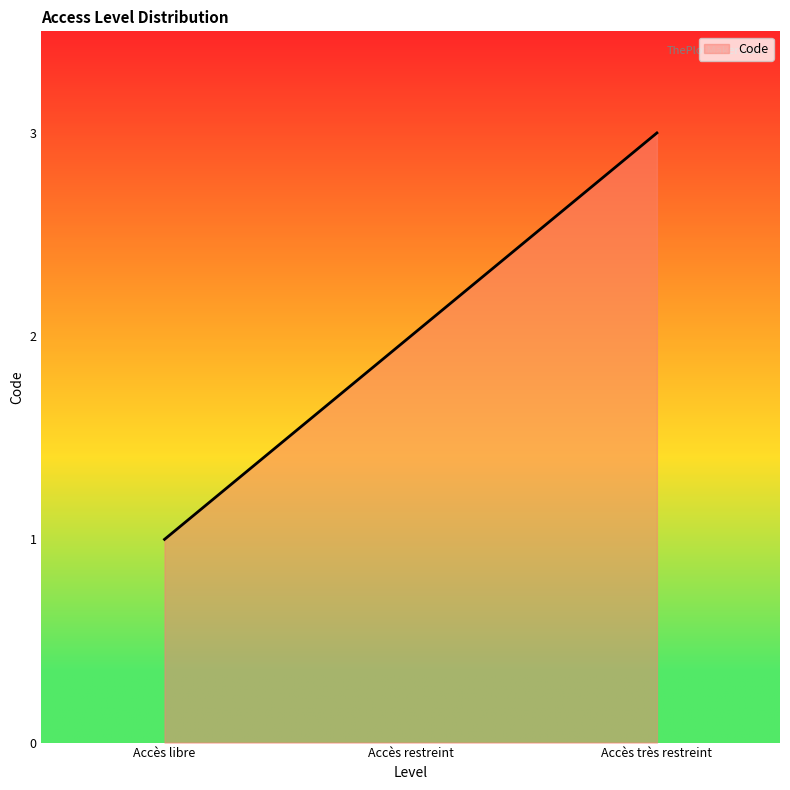

What is the sum of all values?

6